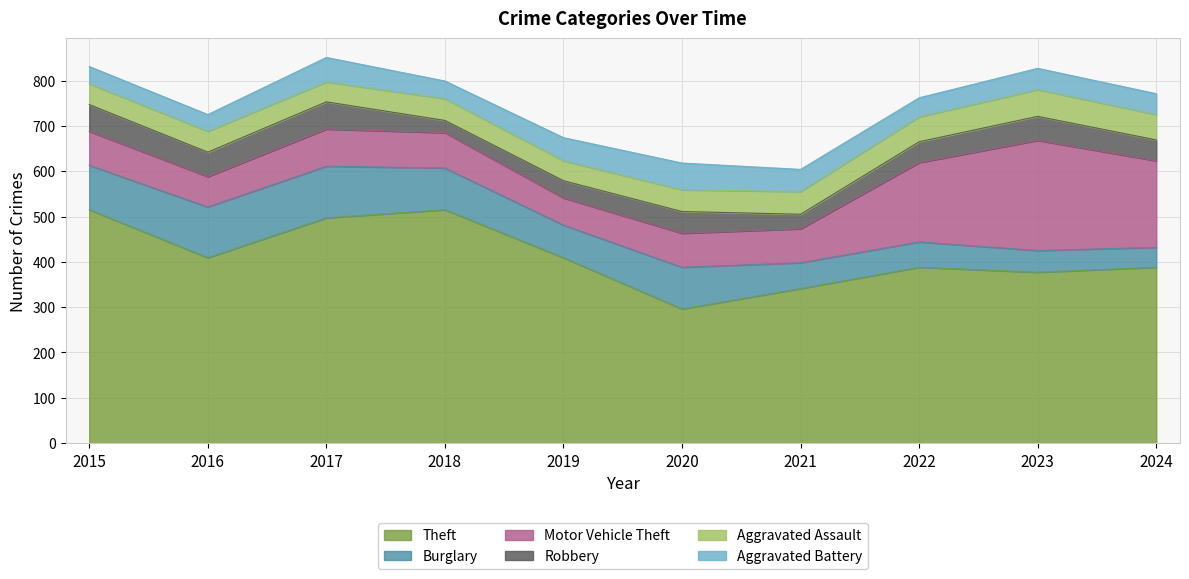

The value of Burglary at 2021 is 14. True or false?

False